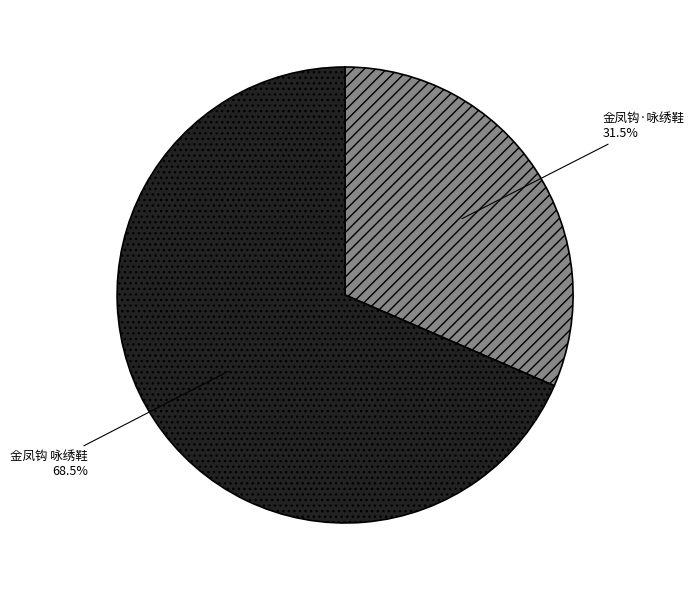

Approximately how many times larger is the value at 金凤钩 咏绣鞋 compared to 金凤钩·咏绣鞋?

2.2